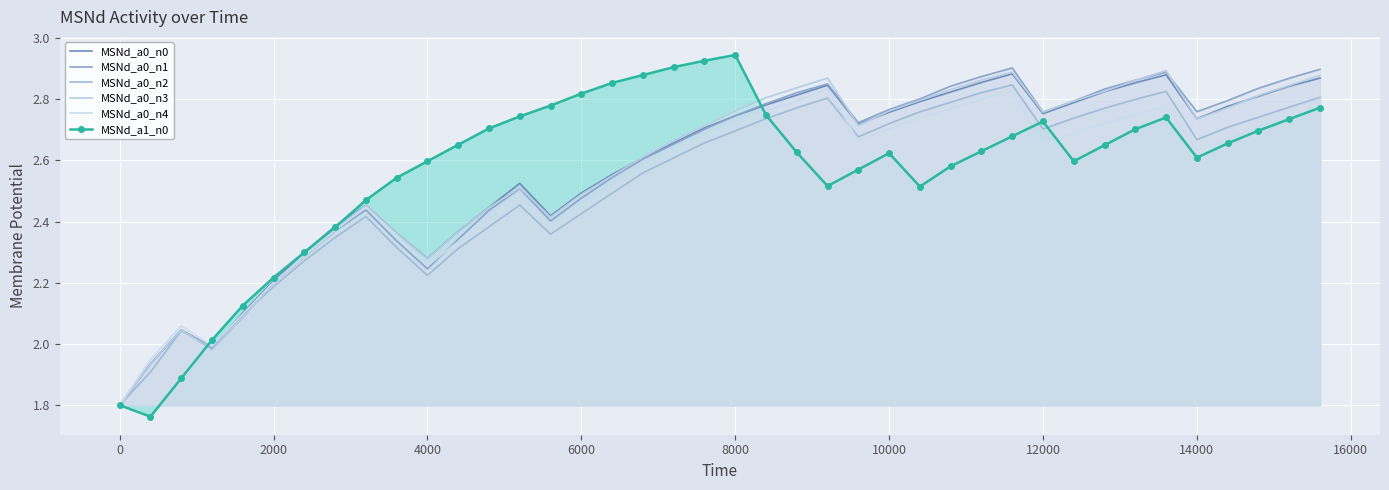

What is the value of the MSNd_a0_n2 point at the 37th from the left?

2.7